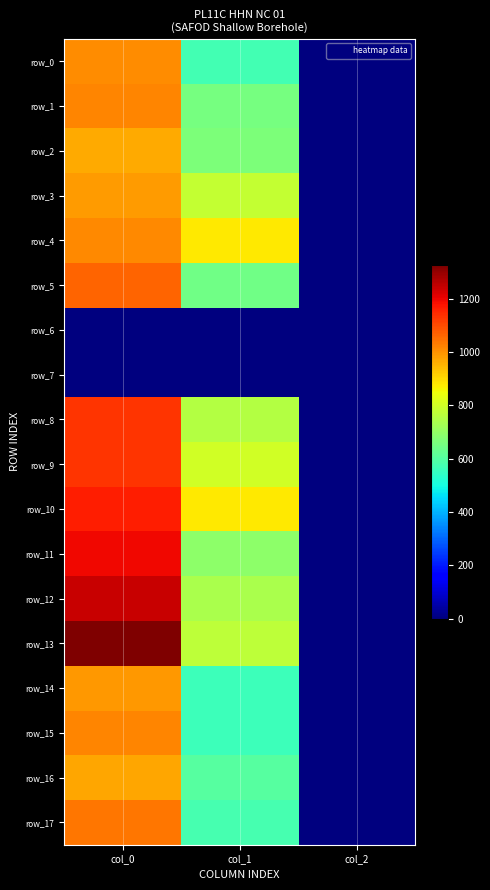

True or false: row_8 has a value of 163.4 at col_1.

False